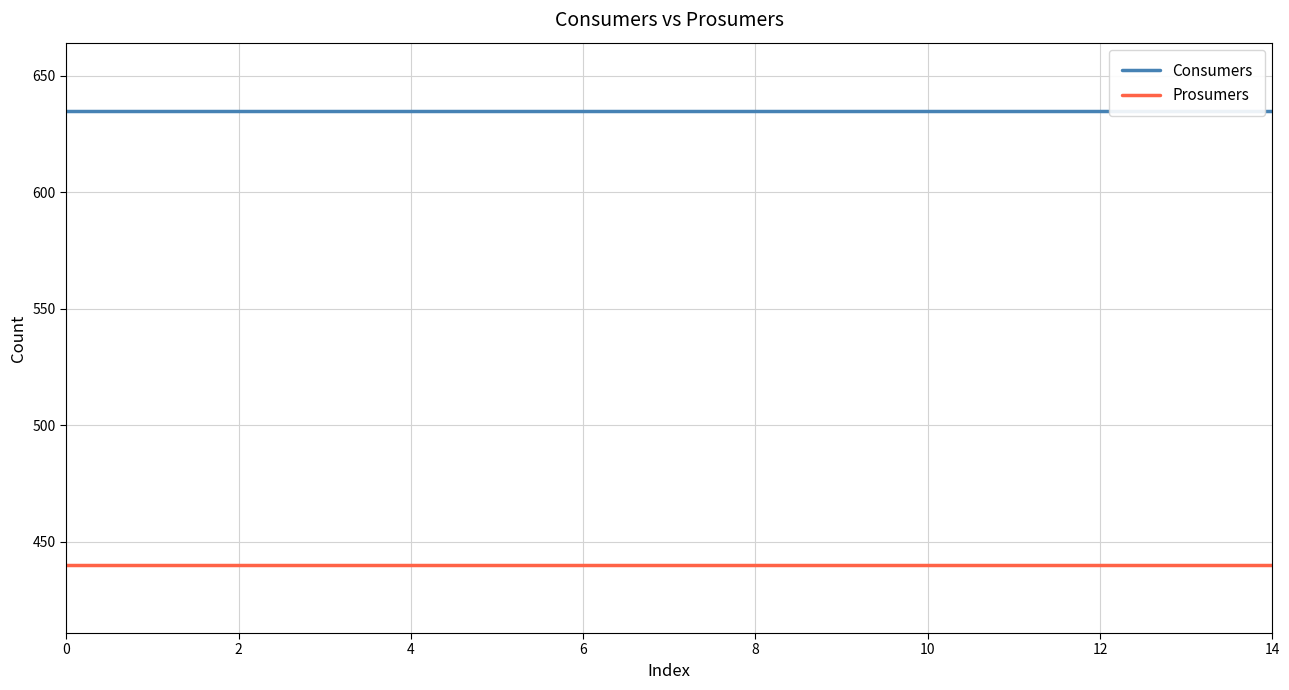

The value of Consumers at 2 is 346. True or false?

False